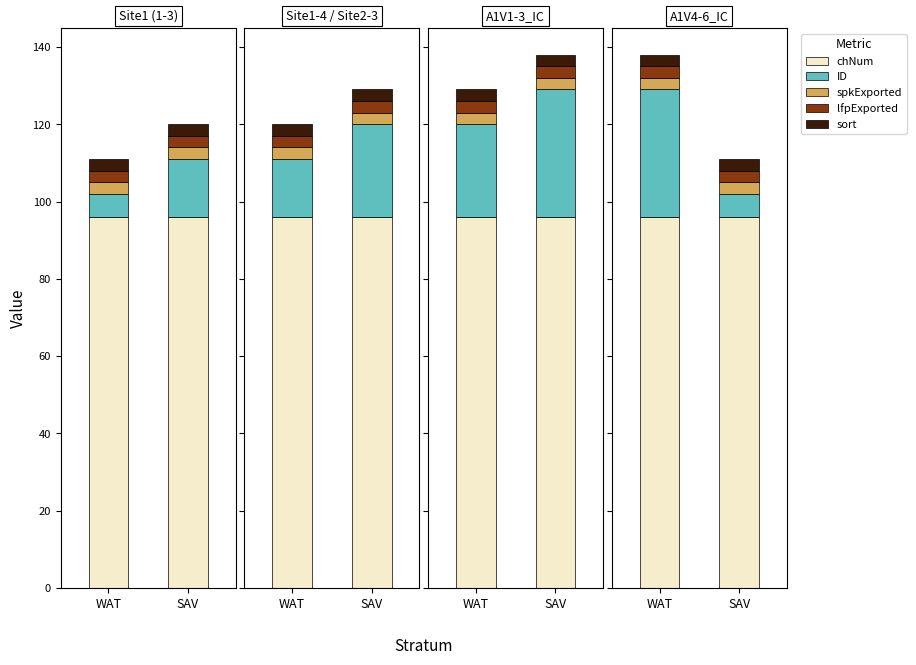

List the series in order of their peak value, highest first.

chNum, ID, spkExported, lfpExported, sort